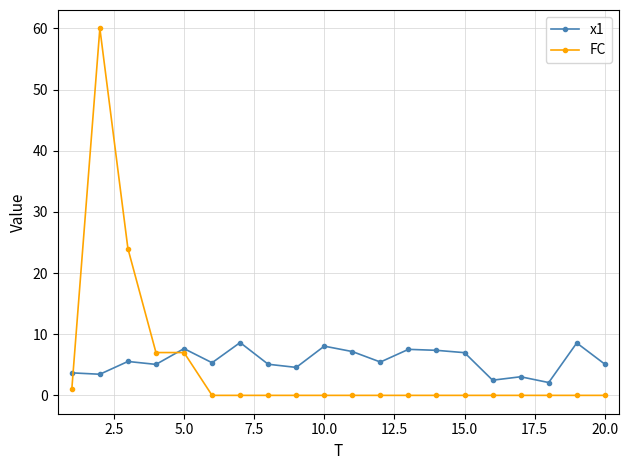

How many lines are shown in the chart?

2